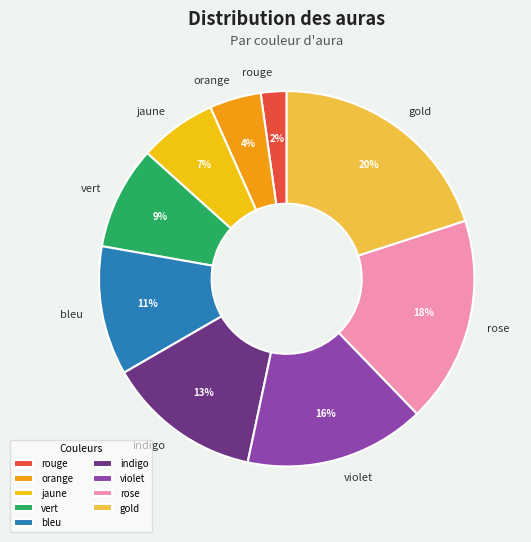

Rank the categories by value from lowest to highest.

rouge, orange, jaune, vert, bleu, indigo, violet, rose, gold